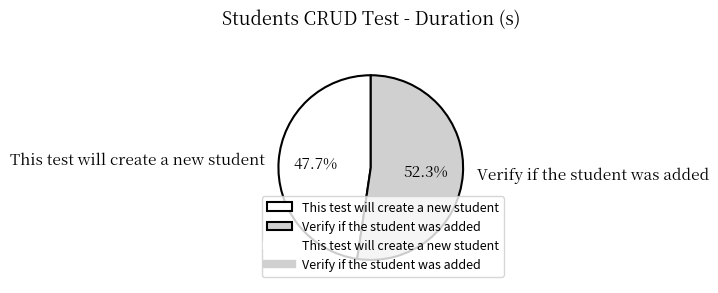

To the nearest percent, what is the difference between the largest and smallest slice percentages?

5%